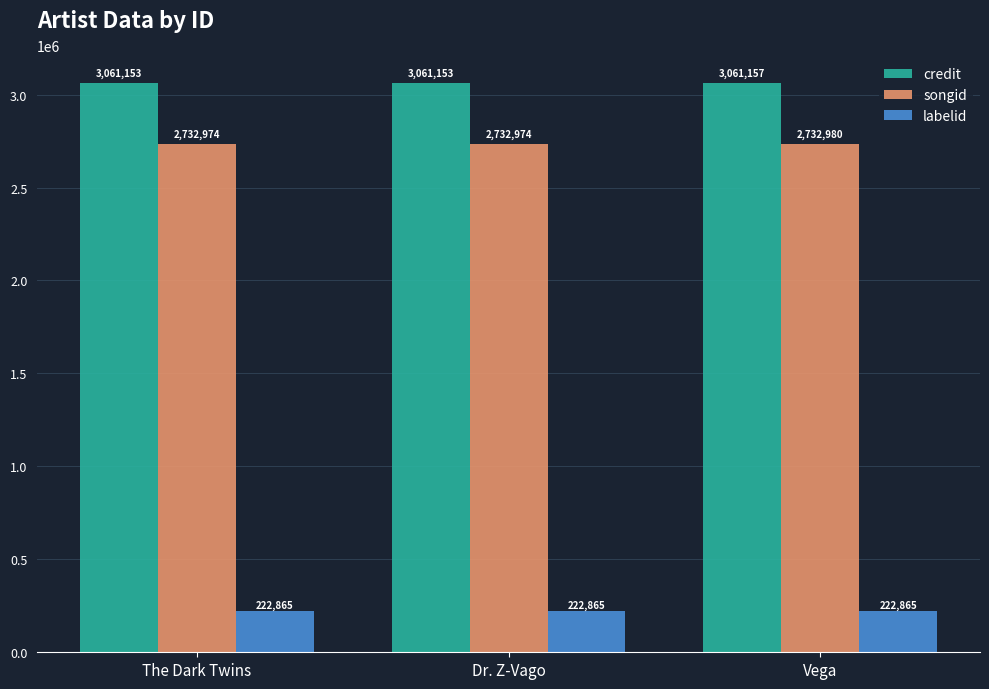

Reading left to right, list all the values displayed in this chart.

credit: 3061153	3061153	3061157
songid: 2732974	2732974	2732980
labelid: 222865	222865	222865